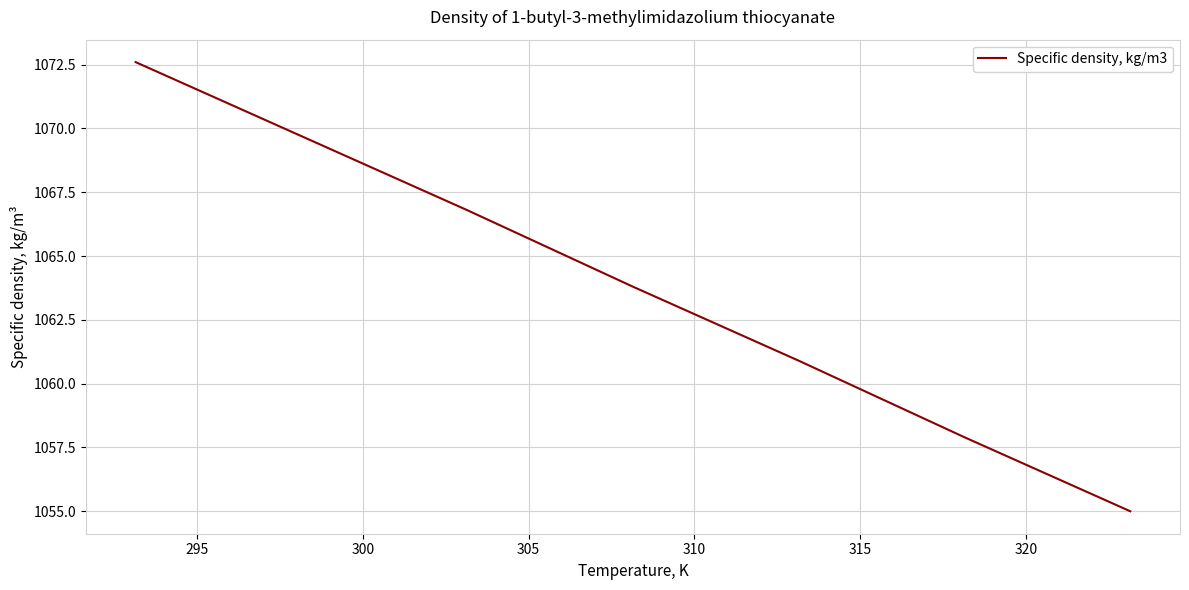

What is the sum of all values?

7446.7